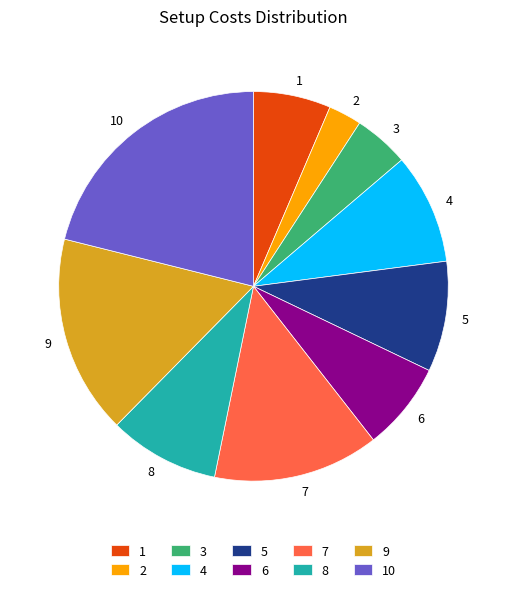

Is there any slice that represents more than half of the pie?

No